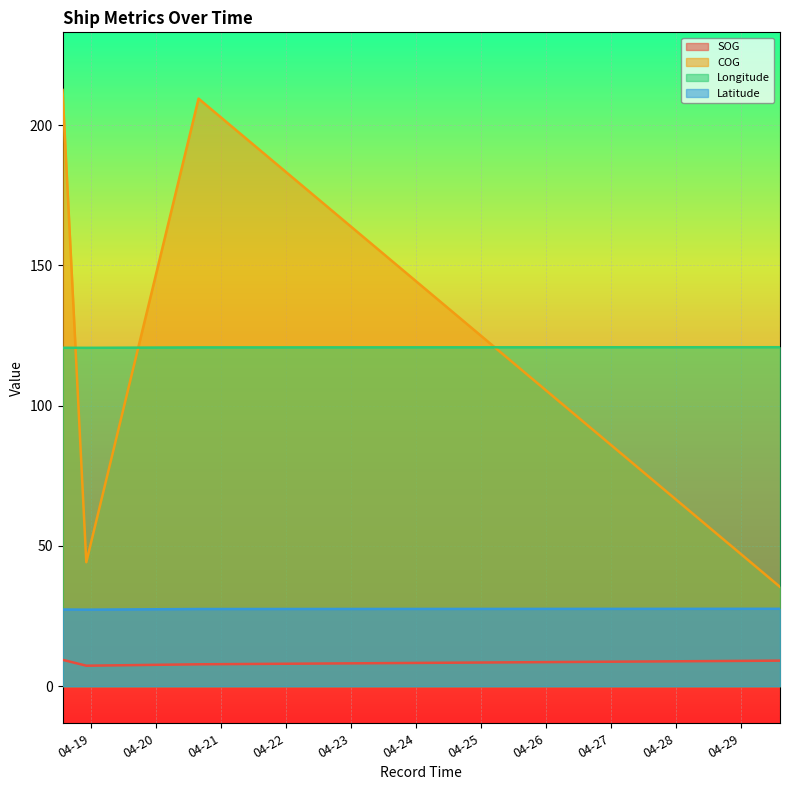

What is the label of the 3rd point from the right?

2024-04-29 14:33:02